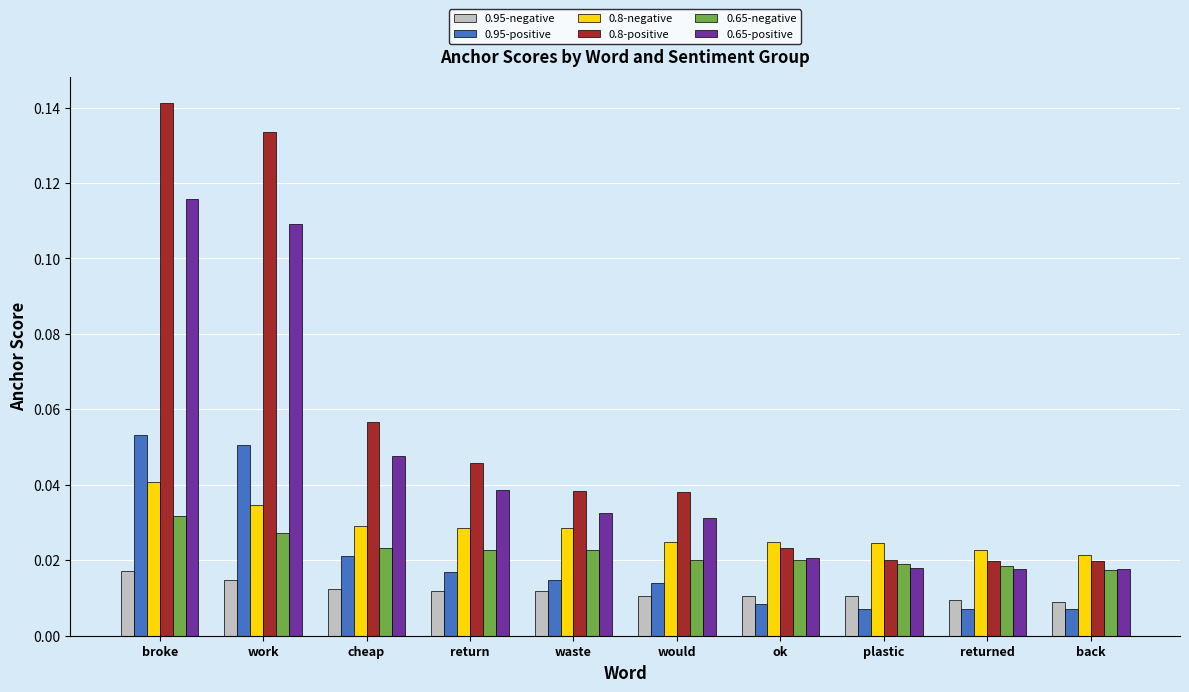

What are all the series names shown in the legend?

0.95-negative, 0.95-positive, 0.8-negative, 0.8-positive, 0.65-negative, 0.65-positive